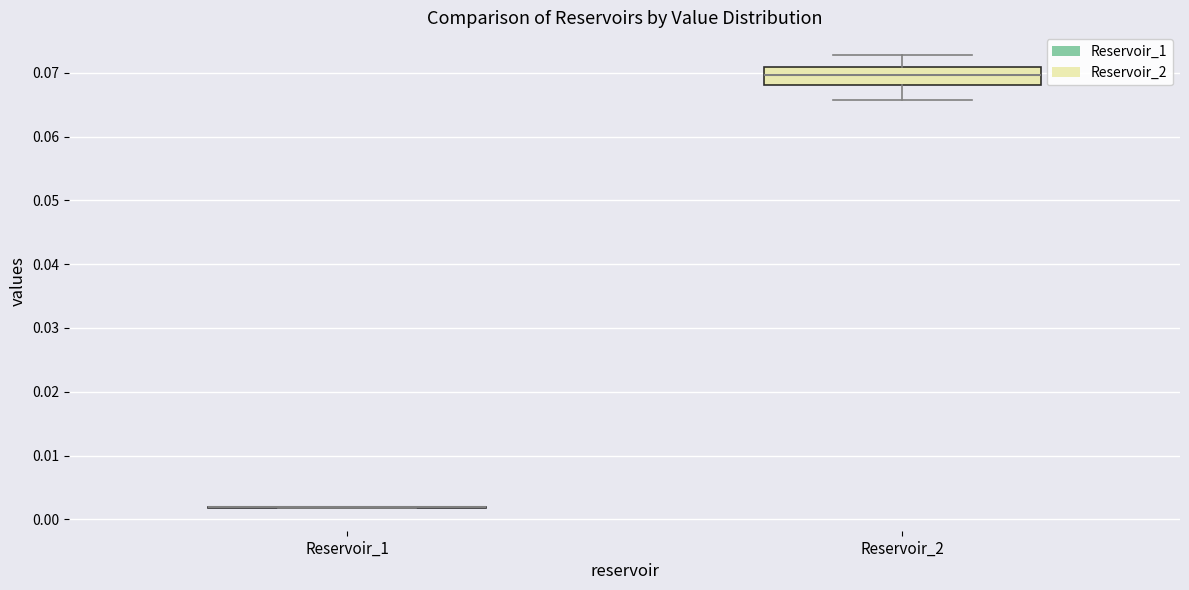

Reading left to right, transcribe this box plot: for each box, give where its median line is, the range the box spans, and where its two whiskers end, as read against the y-axis. The values are not printed on the chart, so give them approximately, as read against the axis.

Reservoir_1: box collapsed to a line at 0.002, whiskers 0.002 to 0.002
Reservoir_2: median 0.070, box 0.068 to 0.071, whiskers 0.066 to 0.073